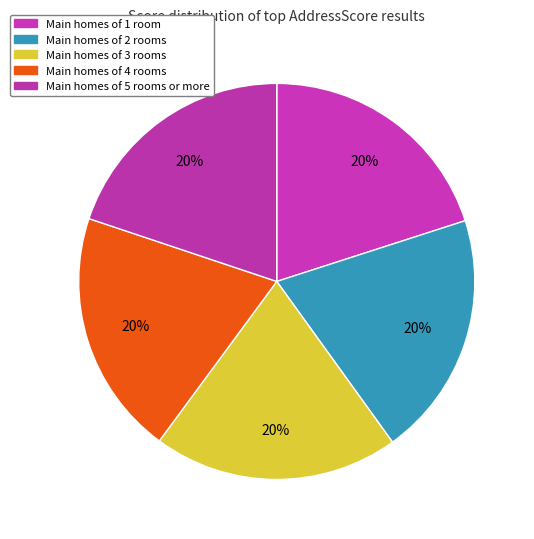

How many slices are in this pie chart?

5